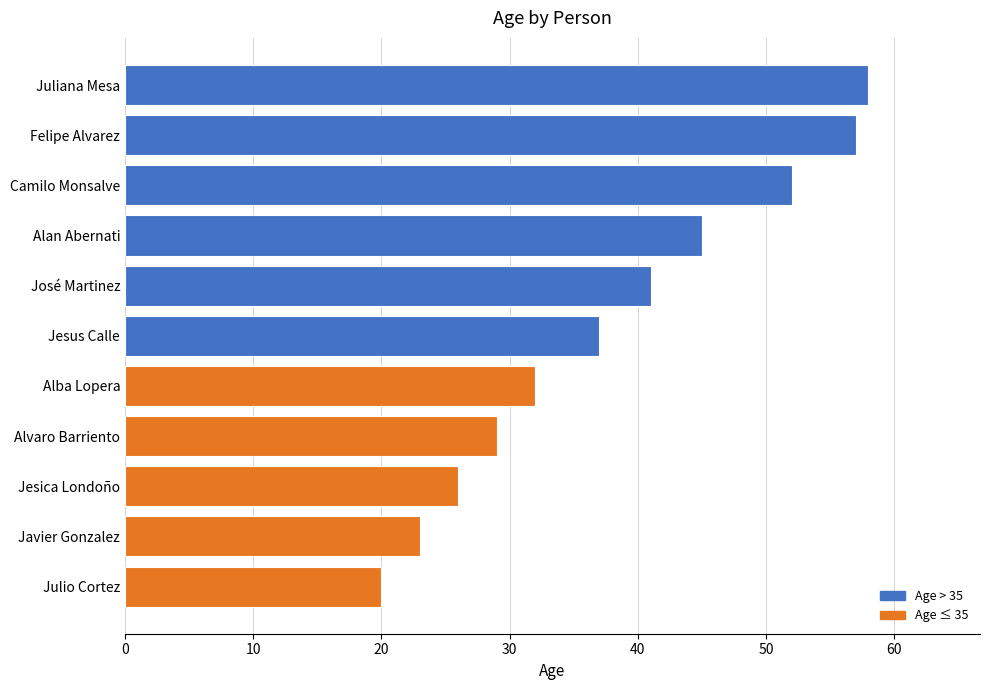

How many series are shown in this chart?

1